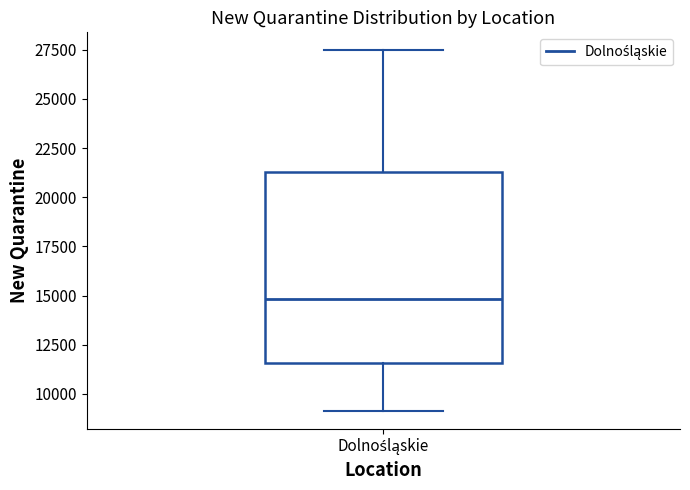

Read this box plot against the y-axis: the position of the median line, the range covered by the box, and the ends of both whiskers. The values are not printed on the chart, so give them approximately, as read against the axis.

median 15000, box 11500 to 21500, whiskers 9000 to 27500